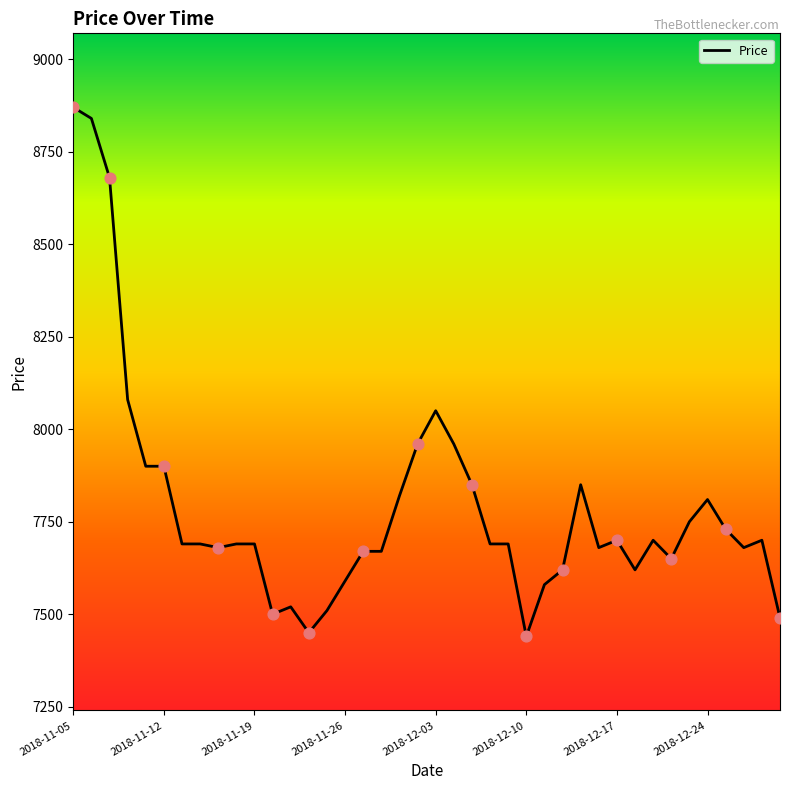

What is the maximum value shown in the chart?

8870